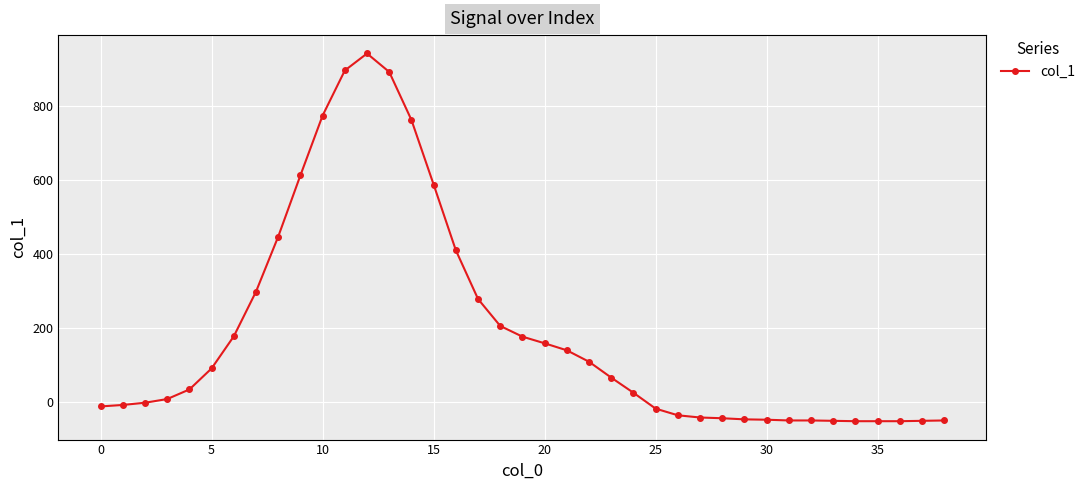

True or false: the data has more than 0 interior local peaks.

True